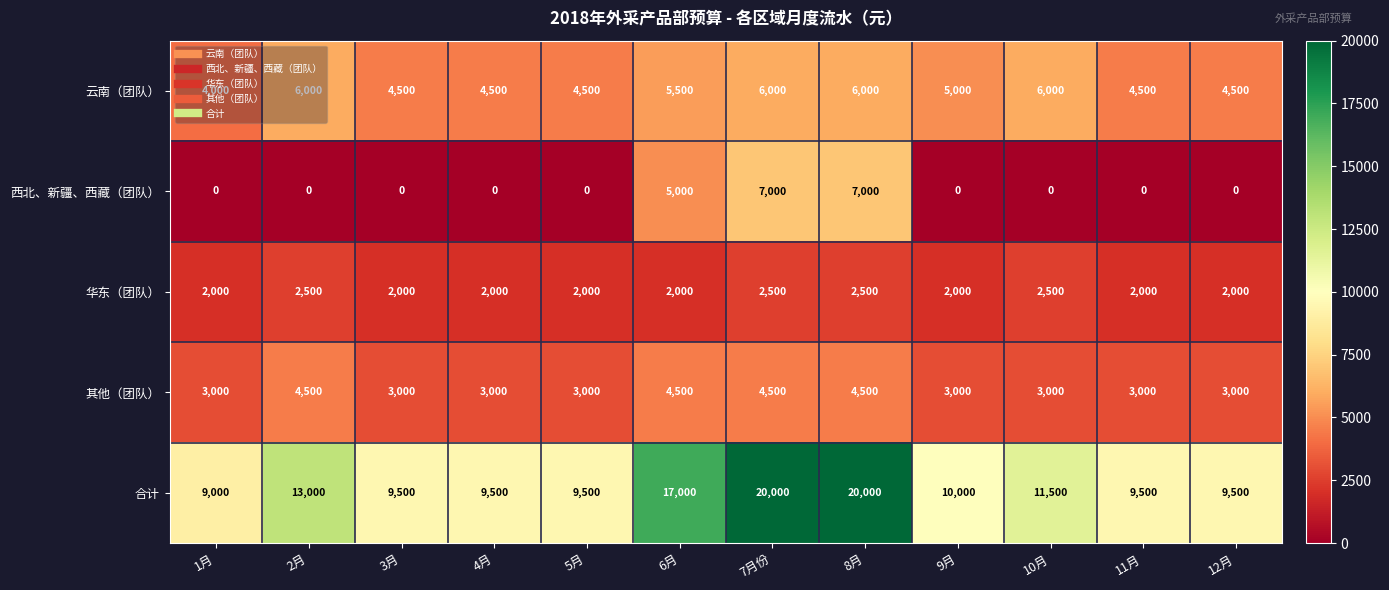

What is the total value across all series at 9月?

20000